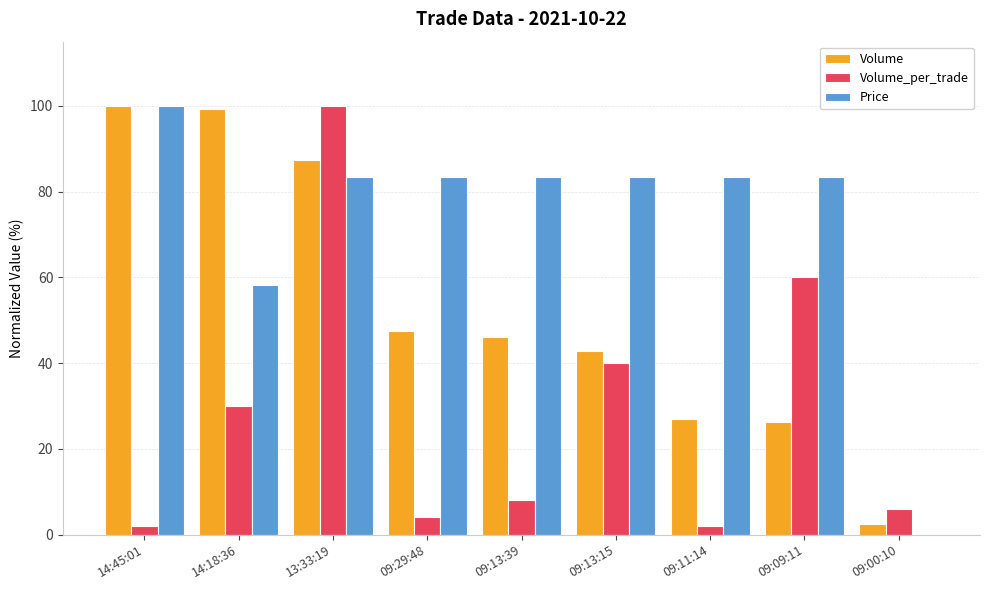

Reading left to right, list all the values displayed in this chart.

Volume: 100.0	99.2	87.3	47.6	46.0	42.9	27.0	26.2	2.4
Volume_per_trade: 2.0	30.0	100.0	4.0	8.0	40.0	2.0	60.0	6.0
Price: 100.0	58.3	83.3	83.3	83.3	83.3	83.3	83.3	0.0